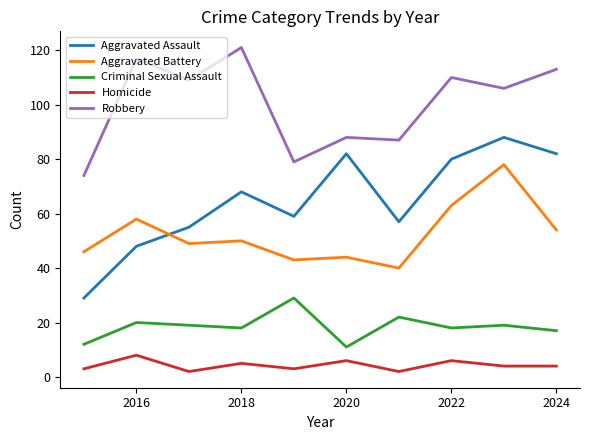

How many lines are shown in the chart?

5